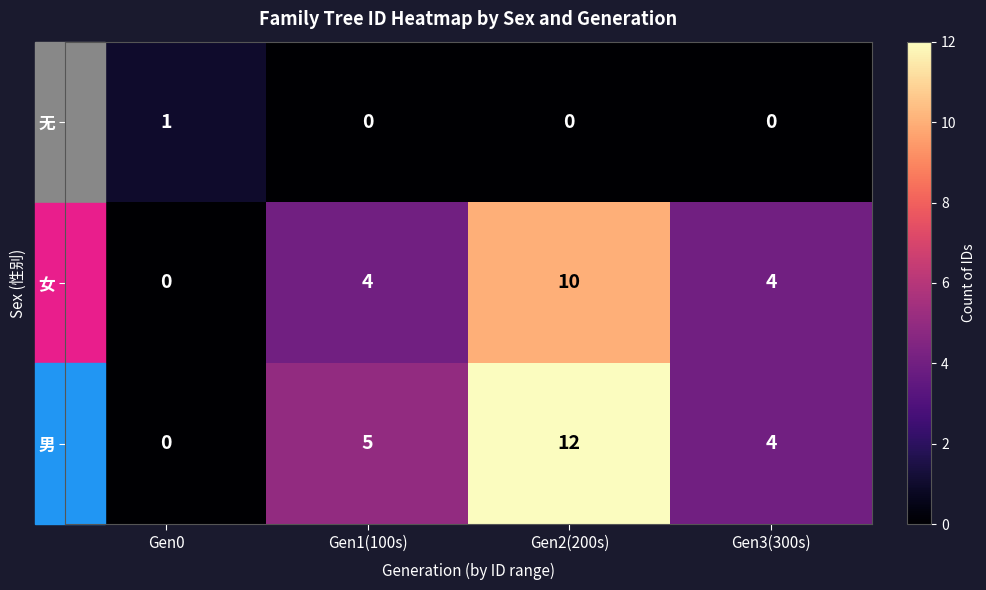

How many distinct data groups are displayed?

3